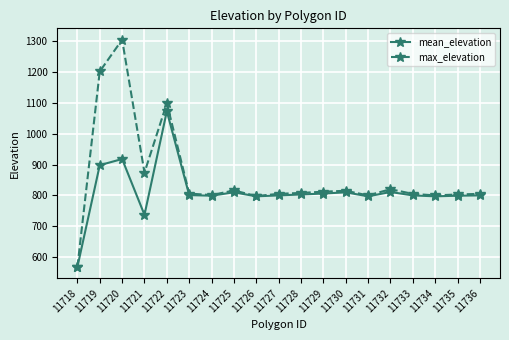

What is the spread (max minus min) of values at 11720?

387